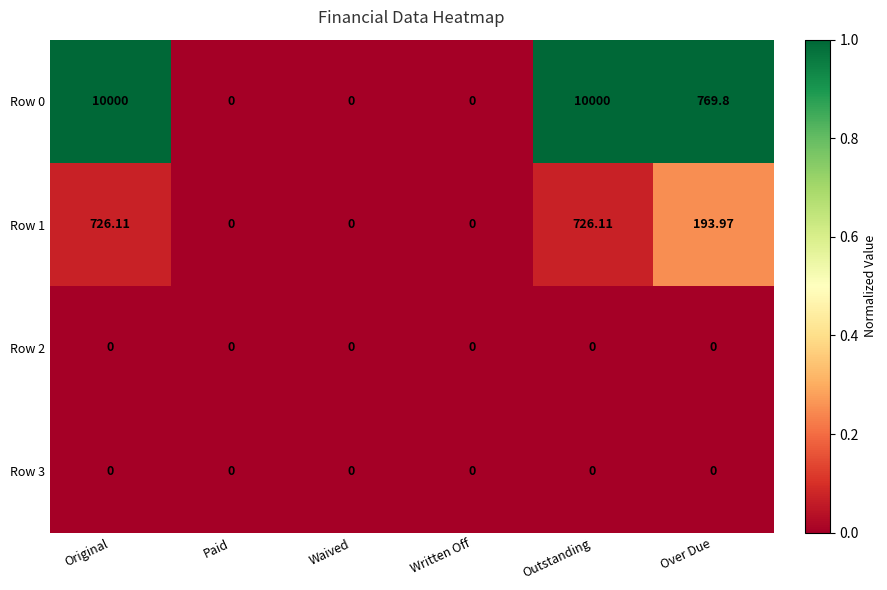

Where does the Row 1 series first go above 193?

Original